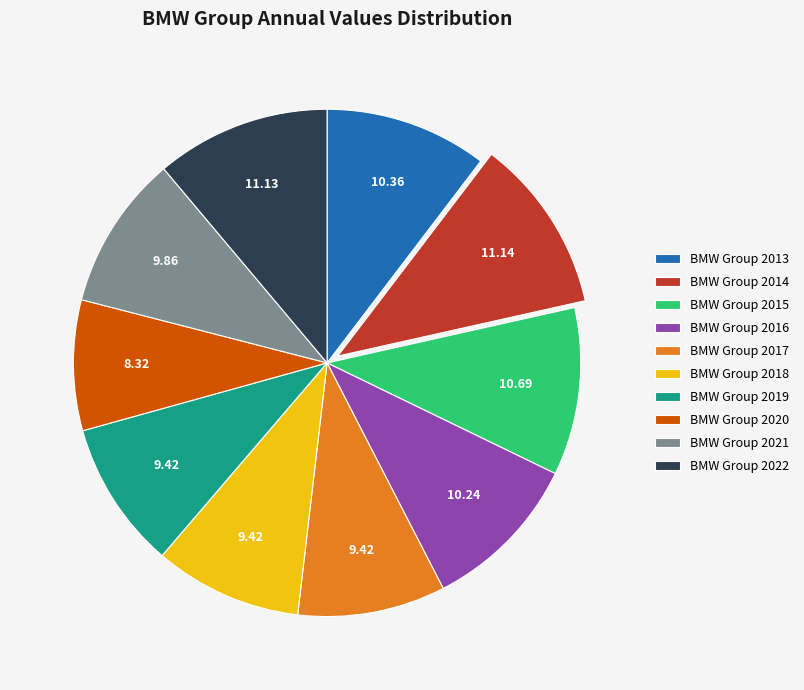

Combined, do BMW Group 2013 and BMW Group 2016 account for over 50%?

No